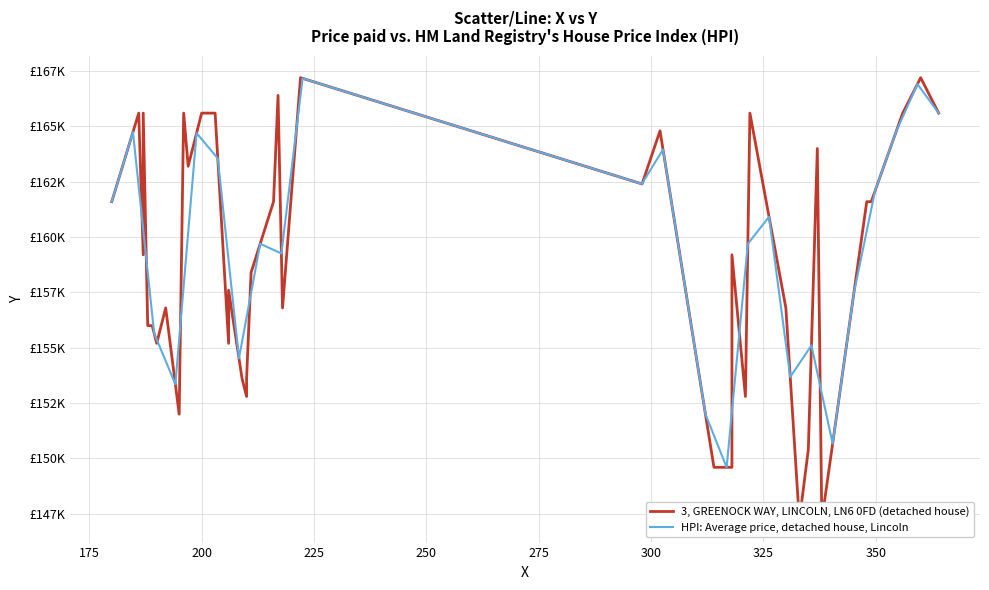

How many categories are shown in the chart?

40